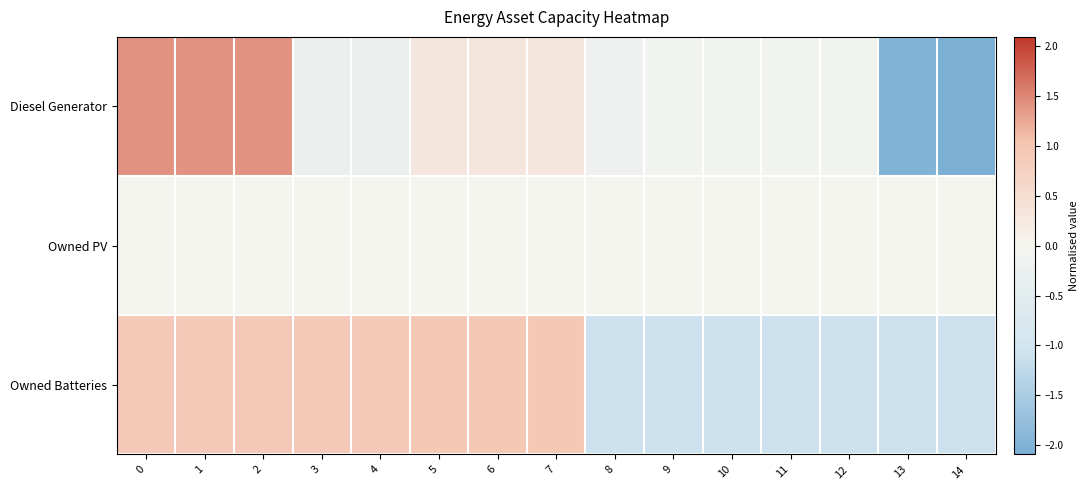

At 13, list the series in order from largest to smallest.

Owned PV, Owned Batteries, Diesel Generator